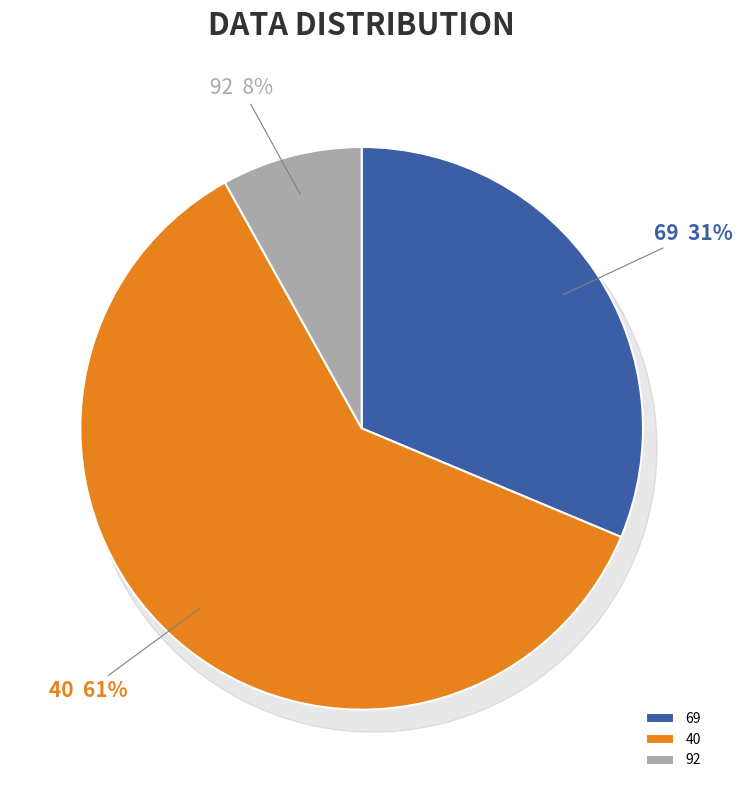

What percentage is the 69 slice, to the nearest percent?

31%